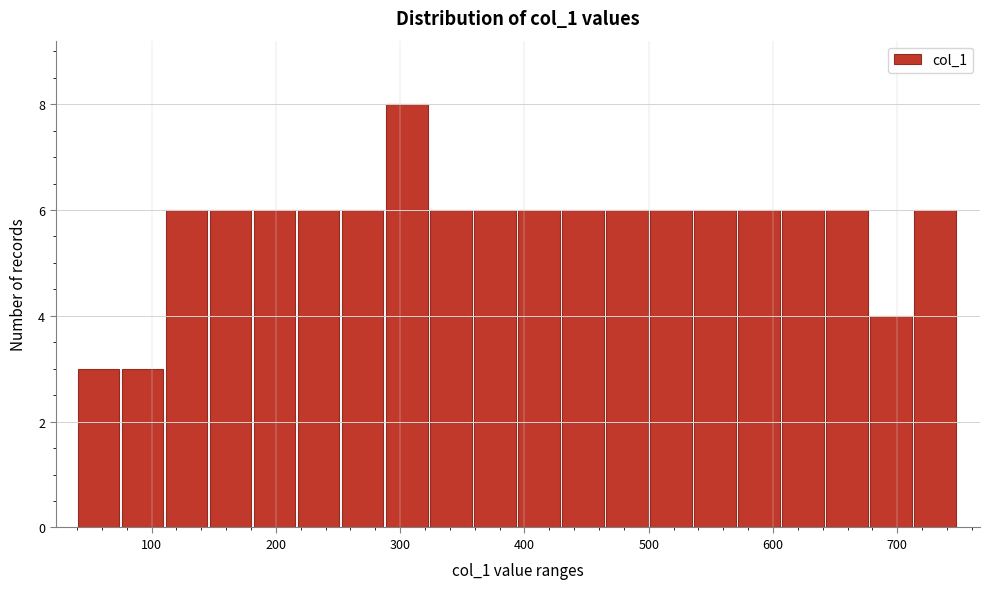

Read against the x-axis, roughly where is the centre of the tallest bar?

310